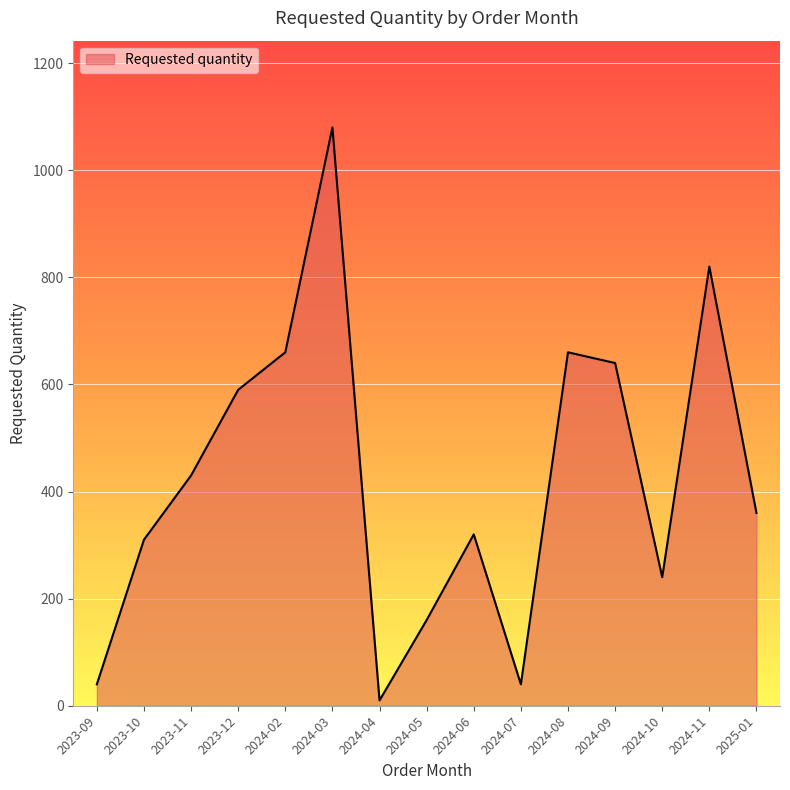

At which label is the value closest to 545?

2023-12